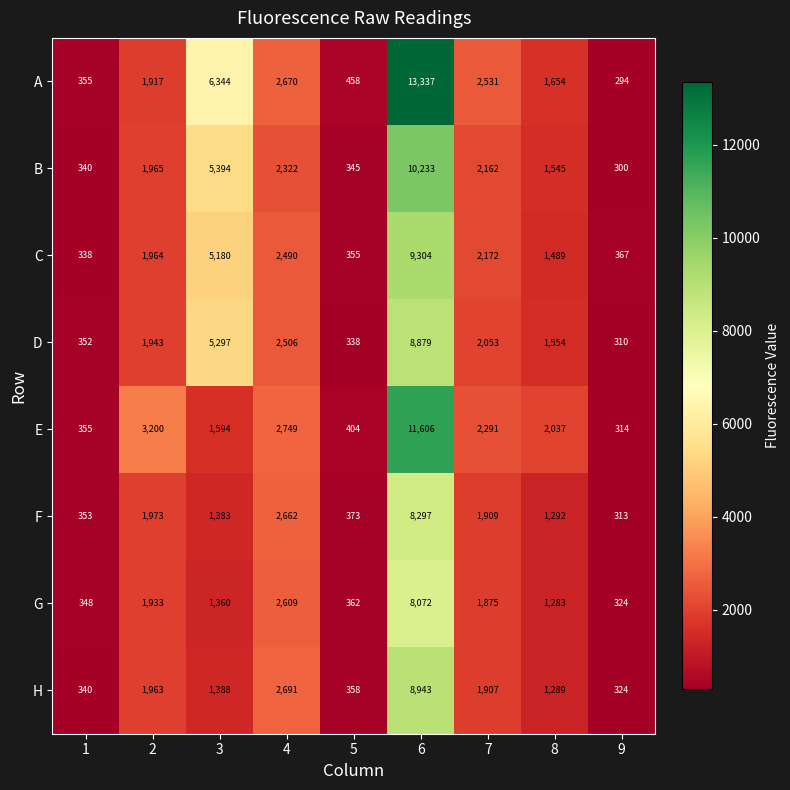

What is the maximum value for A?

13337